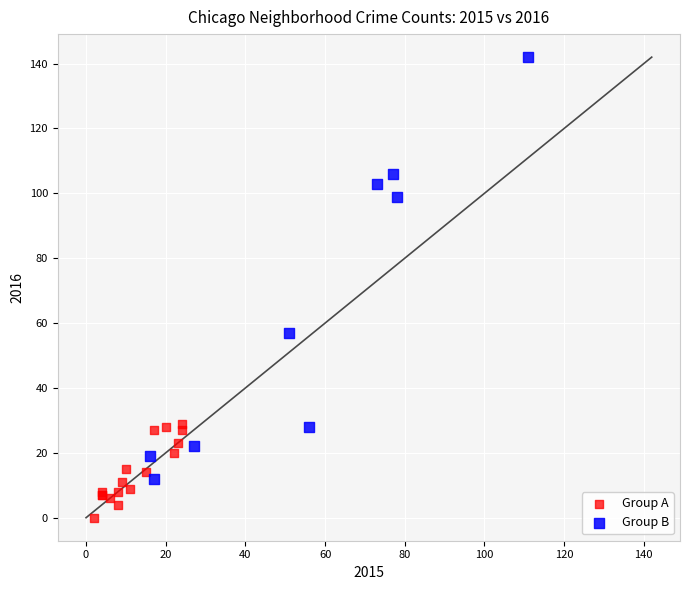

Which series contains the lowest Y value?

Group A